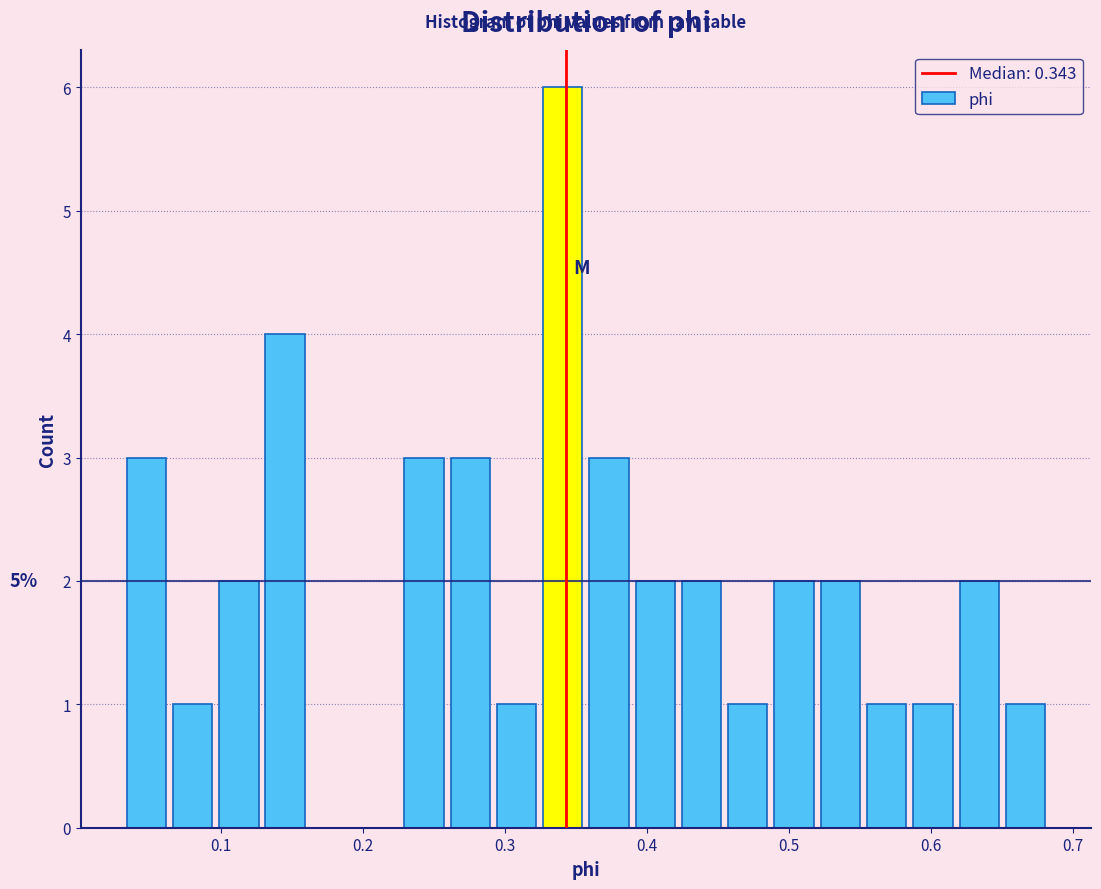

Around what value on the x-axis is the tallest bar? Give the approximate position of its centre, as read against the axis.

0.34